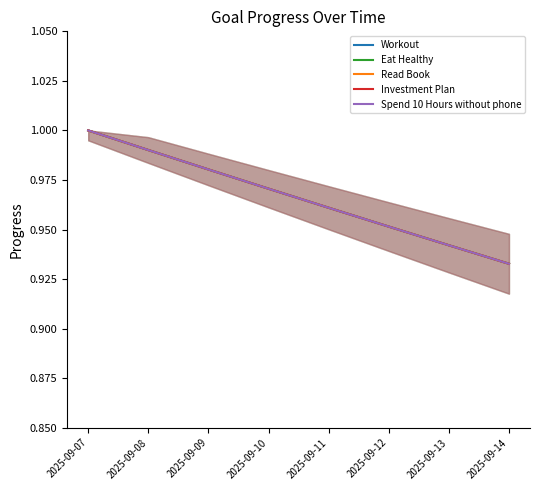

Between 2025-09-11 and 2025-09-14, which is larger?

2025-09-11